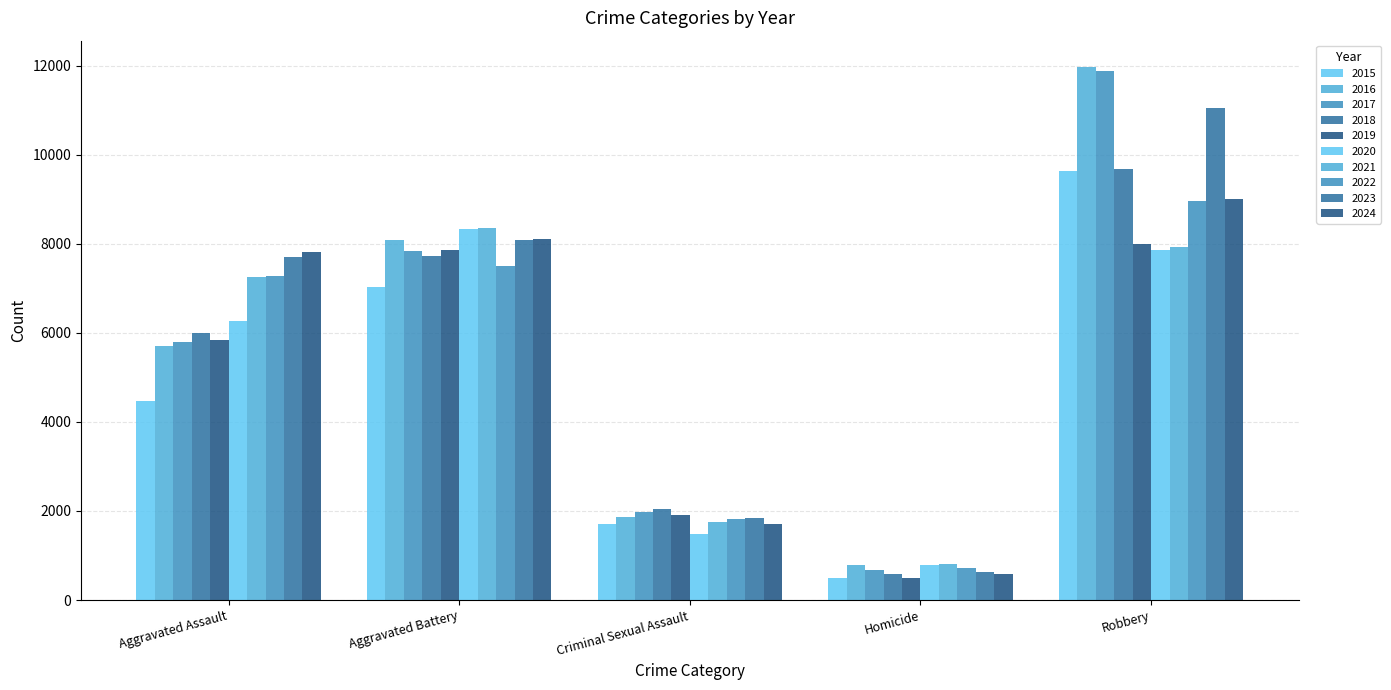

Count the number of data series in this chart.

10